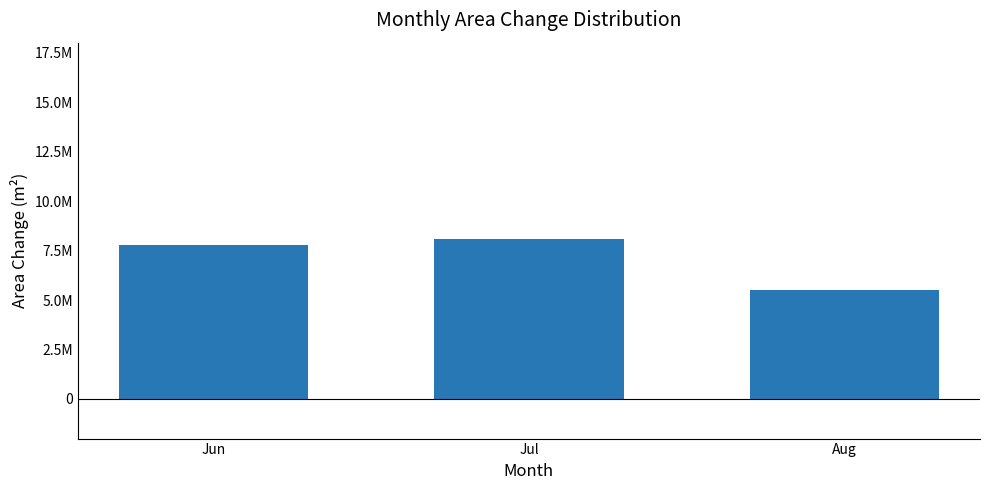

What is the difference between the values at Aug and Jun?

2296350